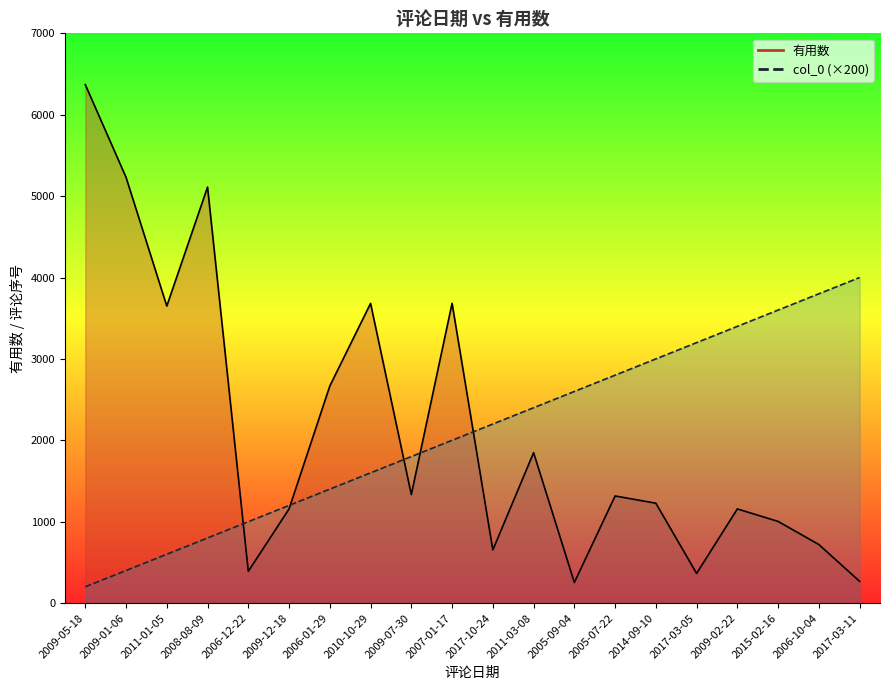

What is the minimum value shown in the chart?

200